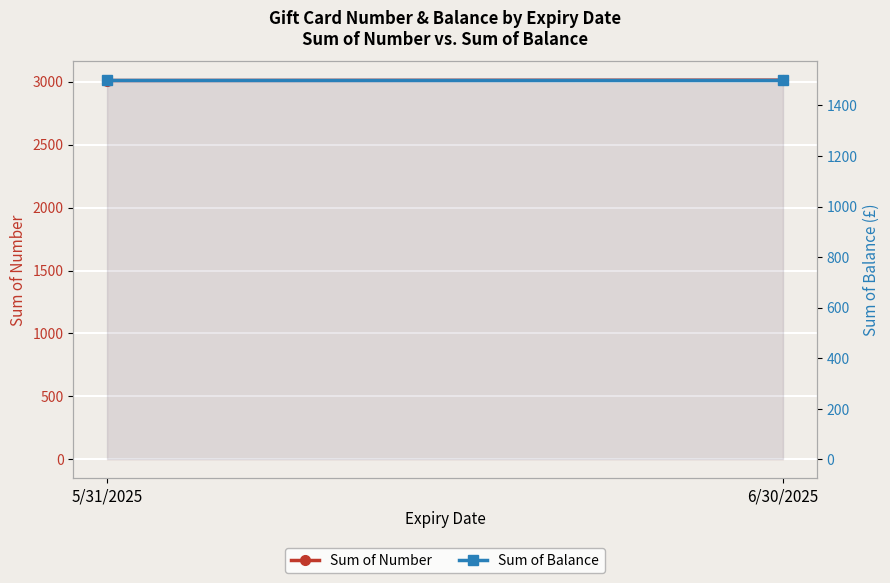

At how many categories does at least one series exceed 2197?

2